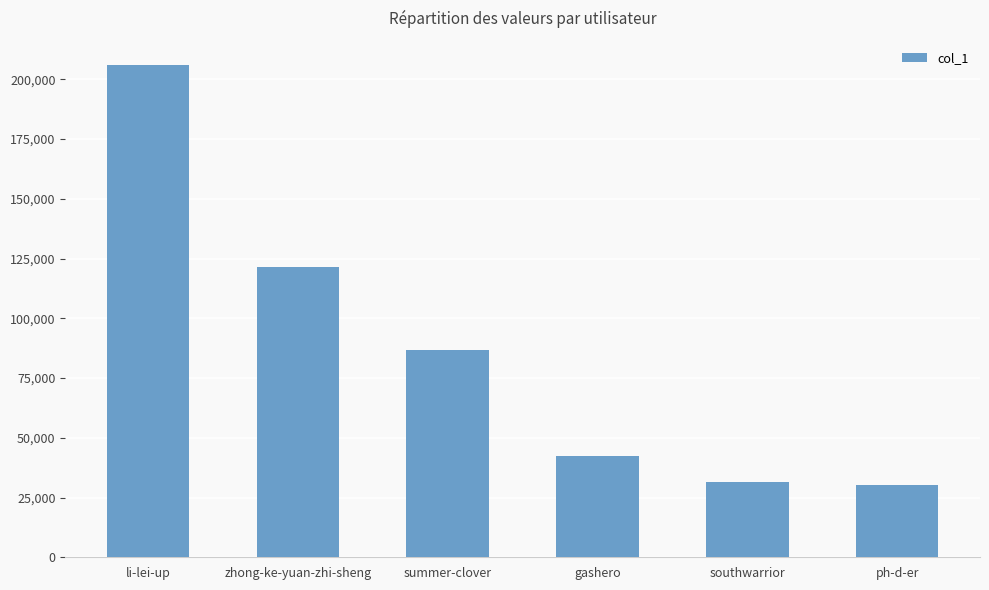

How many bars are there in total?

6